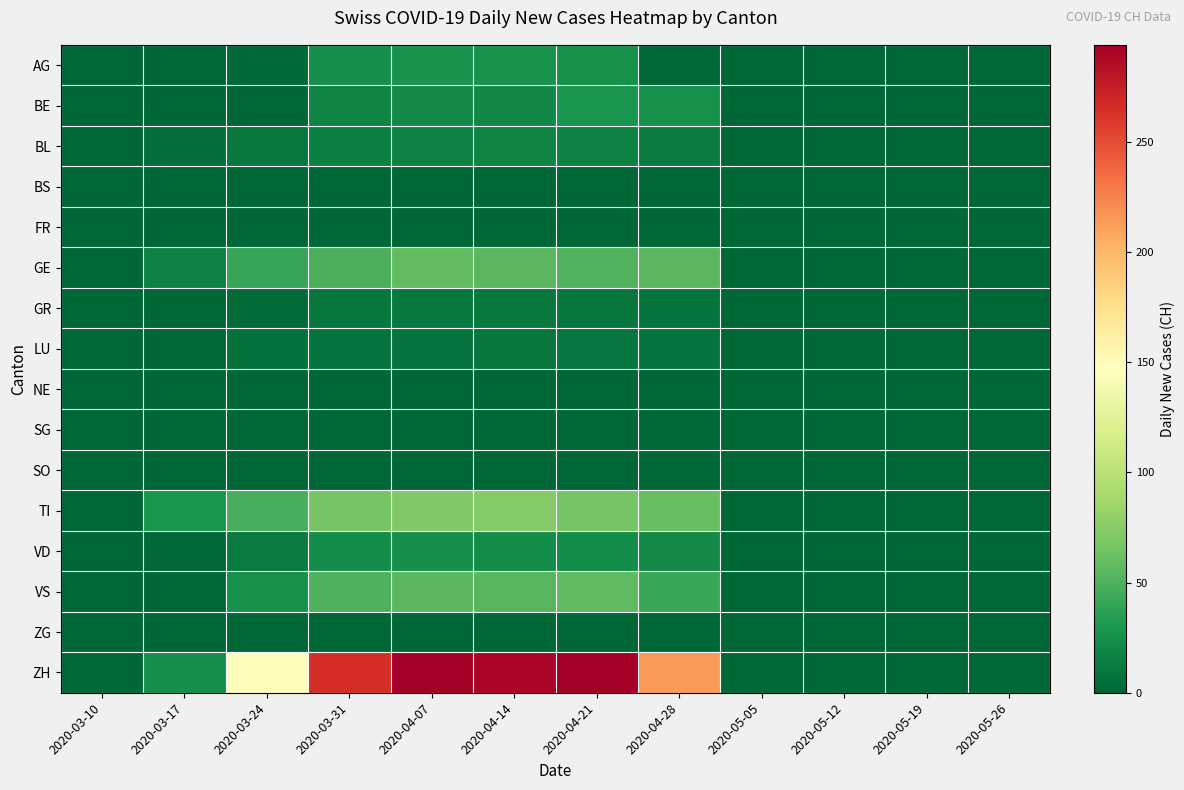

Reading left to right, what are all the values shown in this chart?

AG: 2020-03-10=0	2020-03-17=0	2020-03-24=2	2020-03-31=25	2020-04-07=27	2020-04-14=27	2020-04-21=26	2020-04-28=0	2020-05-05=0	2020-05-12=0	2020-05-19=0	2020-05-26=0
BE: 2020-03-10=0	2020-03-17=0	2020-03-24=0	2020-03-31=18	2020-04-07=21	2020-04-14=20	2020-04-21=28	2020-04-28=26	2020-05-05=0	2020-05-12=0	2020-05-19=0	2020-05-26=0
BL: 2020-03-10=1	2020-03-17=5	2020-03-24=11	2020-03-31=16	2020-04-07=17	2020-04-14=18	2020-04-21=17	2020-04-28=13	2020-05-05=0	2020-05-12=0	2020-05-19=0	2020-05-26=0
BS: 2020-03-10=0	2020-03-17=0	2020-03-24=0	2020-03-31=0	2020-04-07=0	2020-04-14=0	2020-04-21=0	2020-04-28=0	2020-05-05=0	2020-05-12=0	2020-05-19=0	2020-05-26=0
FR: 2020-03-10=0	2020-03-17=0	2020-03-24=0	2020-03-31=0	2020-04-07=0	2020-04-14=0	2020-04-21=0	2020-04-28=0	2020-05-05=0	2020-05-12=0	2020-05-19=0	2020-05-26=0
GE: 2020-03-10=1	2020-03-17=17	2020-03-24=41	2020-03-31=49	2020-04-07=58	2020-04-14=54	2020-04-21=51	2020-04-28=54	2020-05-05=0	2020-05-12=0	2020-05-19=0	2020-05-26=0
GR: 2020-03-10=0	2020-03-17=1	2020-03-24=3	2020-03-31=10	2020-04-07=11	2020-04-14=11	2020-04-21=10	2020-04-28=8	2020-05-05=0	2020-05-12=0	2020-05-19=0	2020-05-26=0
LU: 2020-03-10=0	2020-03-17=0	2020-03-24=6	2020-03-31=8	2020-04-07=8	2020-04-14=10	2020-04-21=9	2020-04-28=8	2020-05-05=0	2020-05-12=0	2020-05-19=0	2020-05-26=0
NE: 2020-03-10=0	2020-03-17=0	2020-03-24=0	2020-03-31=0	2020-04-07=0	2020-04-14=0	2020-04-21=0	2020-04-28=0	2020-05-05=0	2020-05-12=0	2020-05-19=0	2020-05-26=0
SG: 2020-03-10=0	2020-03-17=0	2020-03-24=0	2020-03-31=0	2020-04-07=0	2020-04-14=0	2020-04-21=0	2020-04-28=0	2020-05-05=0	2020-05-12=0	2020-05-19=0	2020-05-26=0
SO: 2020-03-10=0	2020-03-17=0	2020-03-24=0	2020-03-31=0	2020-04-07=0	2020-04-14=0	2020-04-21=0	2020-04-28=0	2020-05-05=0	2020-05-12=0	2020-05-19=0	2020-05-26=0
TI: 2020-03-10=0	2020-03-17=28	2020-03-24=48	2020-03-31=67	2020-04-07=72	2020-04-14=73	2020-04-21=67	2020-04-28=60	2020-05-05=0	2020-05-12=0	2020-05-19=0	2020-05-26=0
VD: 2020-03-10=1	2020-03-17=2	2020-03-24=12	2020-03-31=23	2020-04-07=25	2020-04-14=24	2020-04-21=23	2020-04-28=21	2020-05-05=0	2020-05-12=0	2020-05-19=0	2020-05-26=0
VS: 2020-03-10=0	2020-03-17=0	2020-03-24=26	2020-03-31=50	2020-04-07=54	2020-04-14=53	2020-04-21=57	2020-04-28=42	2020-05-05=0	2020-05-12=0	2020-05-19=0	2020-05-26=0
ZG: 2020-03-10=0	2020-03-17=0	2020-03-24=0	2020-03-31=0	2020-04-07=0	2020-04-14=0	2020-04-21=0	2020-04-28=0	2020-05-05=0	2020-05-12=0	2020-05-19=0	2020-05-26=0
ZH: 2020-03-10=0	2020-03-17=25	2020-03-24=149	2020-03-31=266	2020-04-07=293	2020-04-14=290	2020-04-21=294	2020-04-28=214	2020-05-05=0	2020-05-12=0	2020-05-19=0	2020-05-26=0